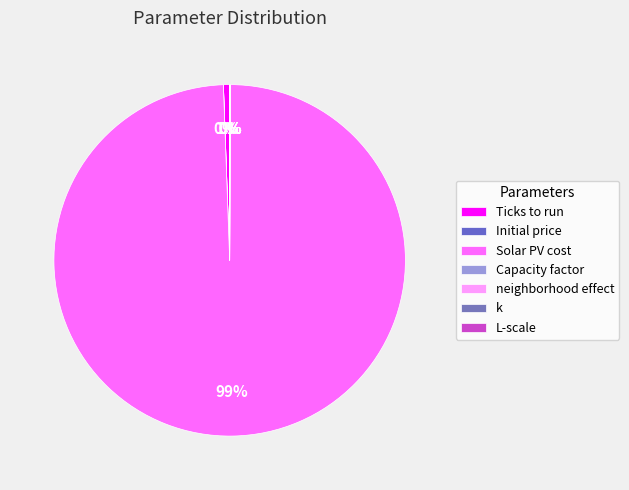

What is the smallest slice in the pie chart?

neighborhood effect